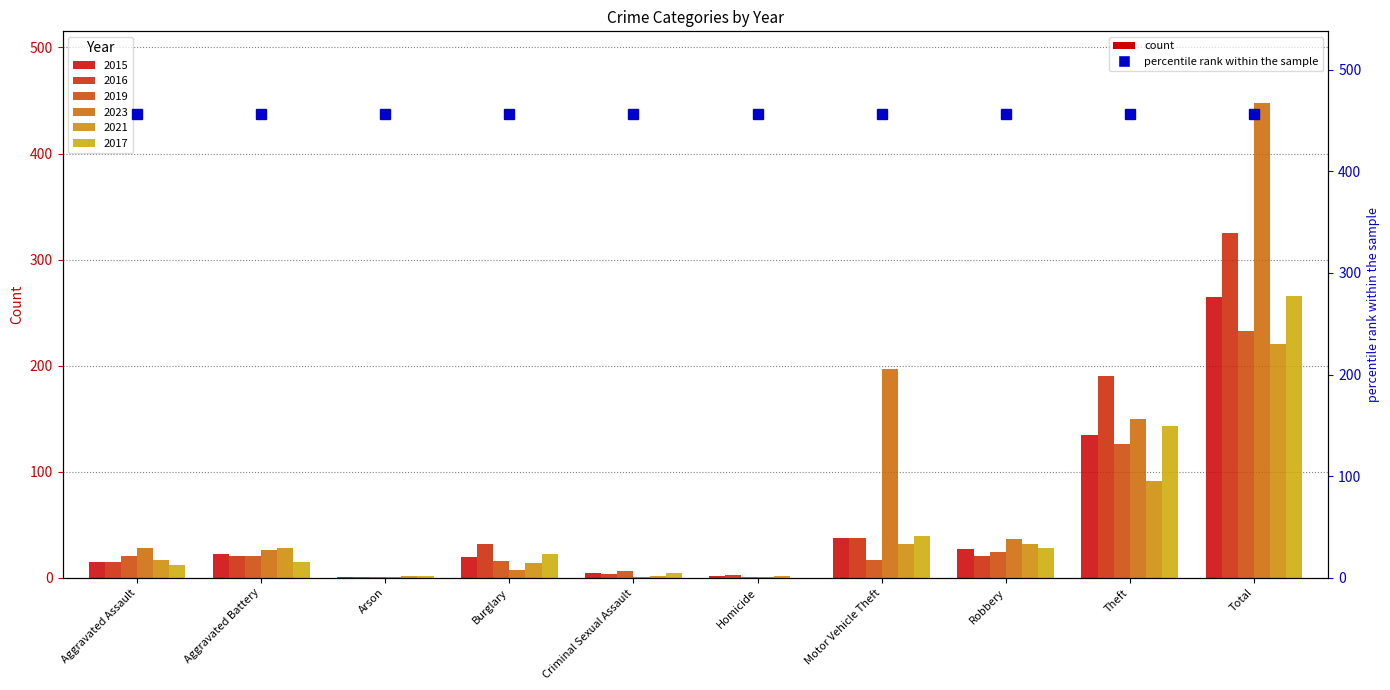

The 2017 series shows 0 at Homicide. True or false?

True